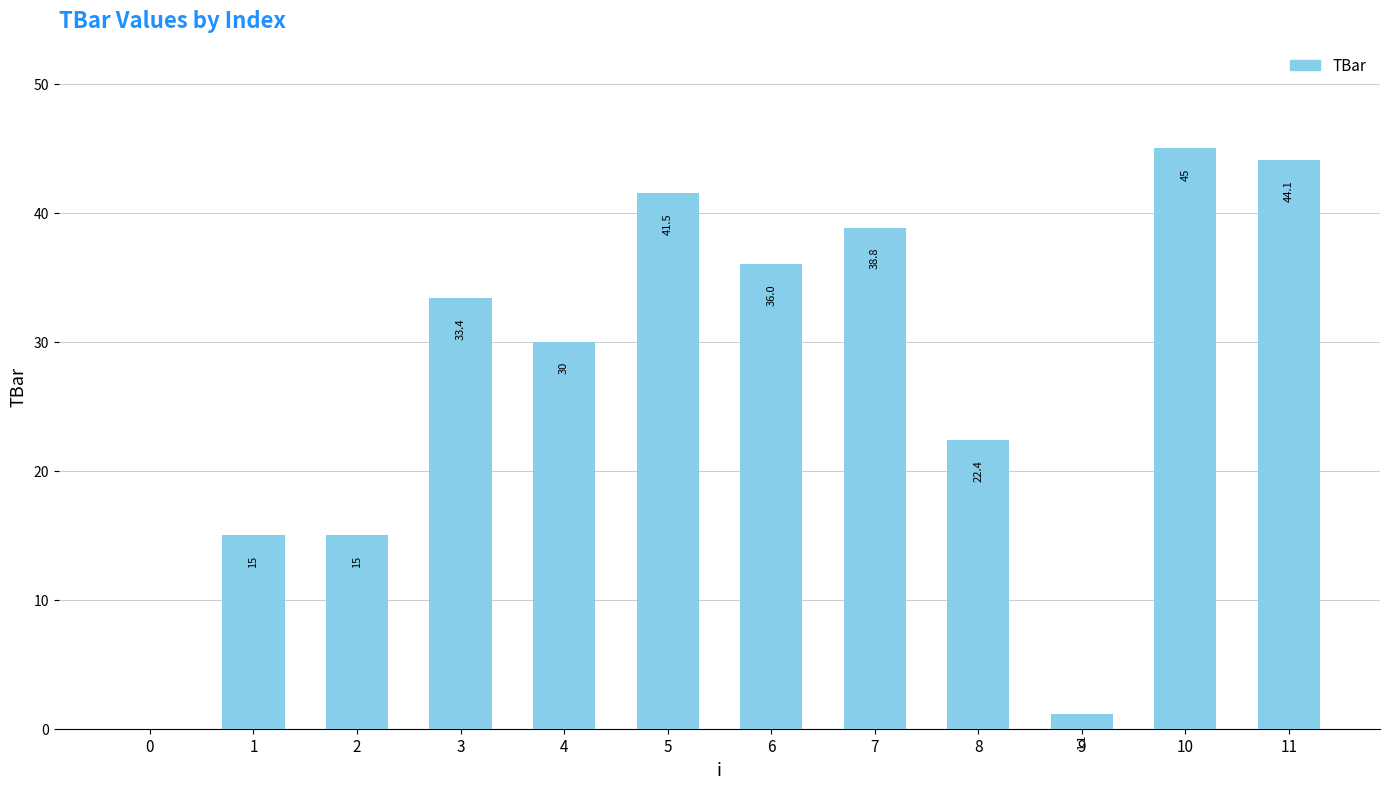

What is the sum of the values at 0 and 11?

44.1